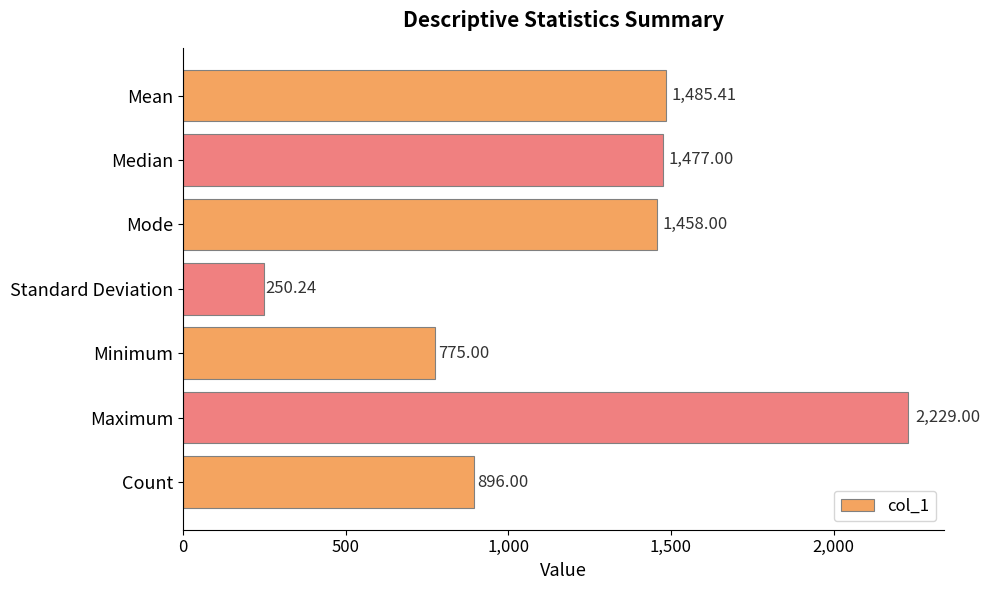

What is the change in value from Standard Deviation to Count?

+645.8